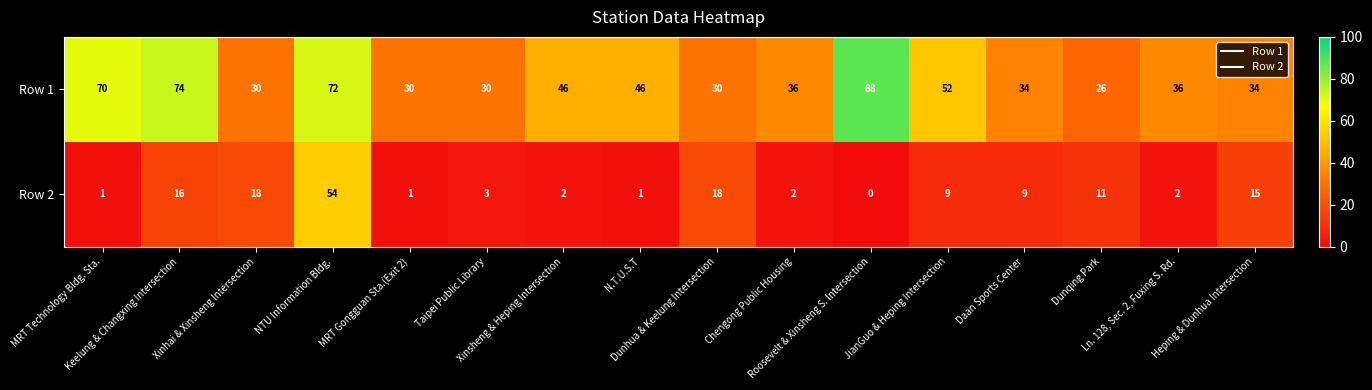

What is the difference between the maximum and minimum values in the Row 2 series?

54